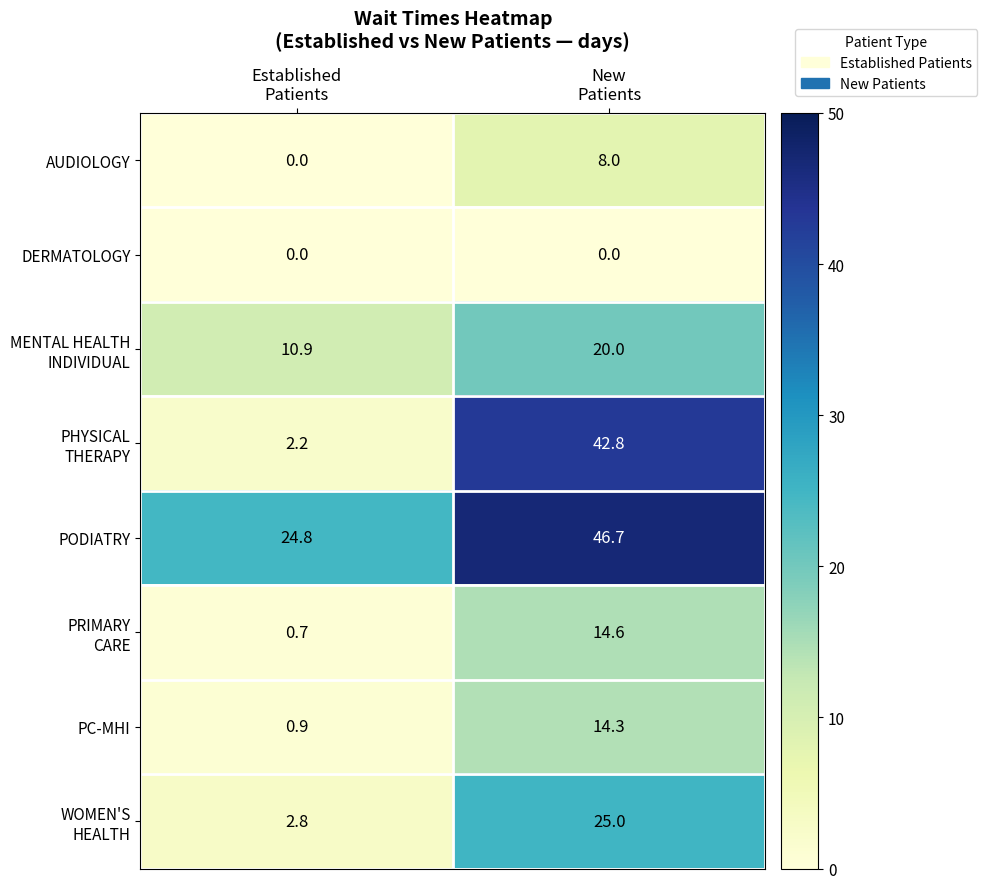

What is the spread (max minus min) of values at New
Patients?

46.7